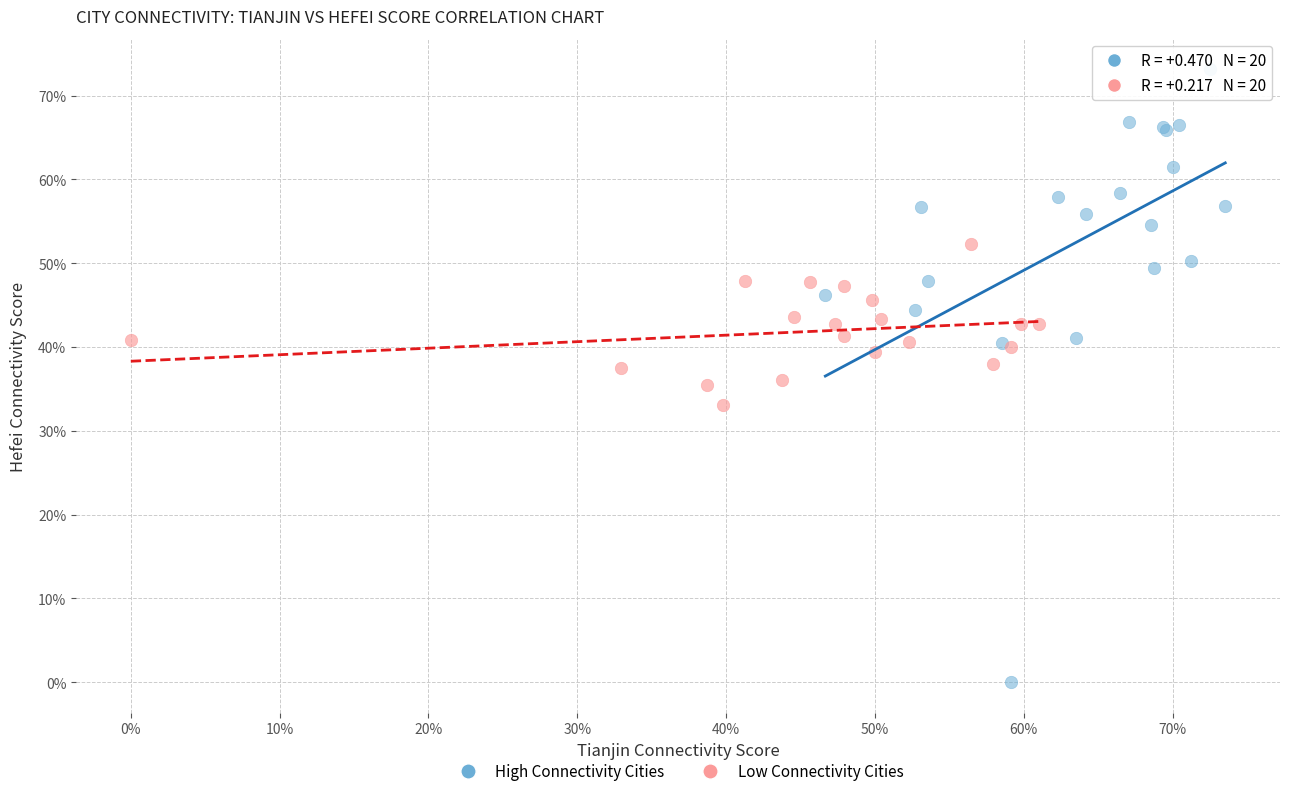

Which series contains the lowest Y value?

High Connectivity Cities